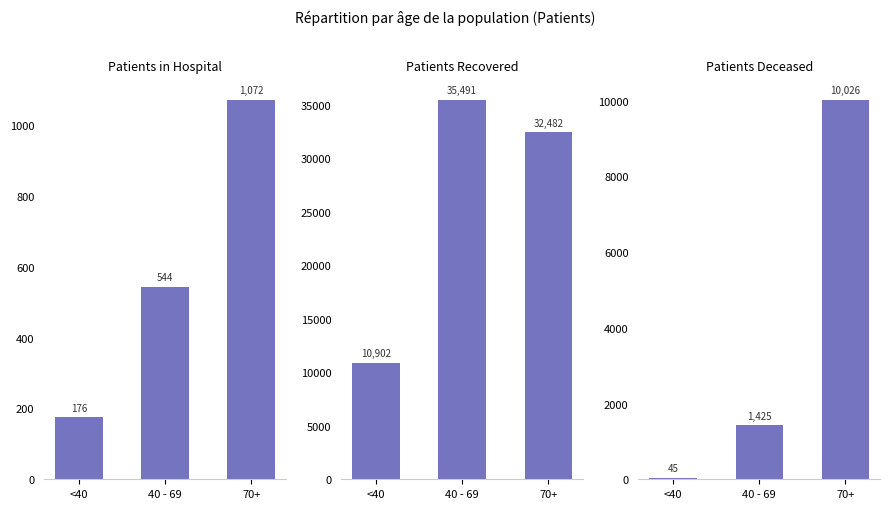

What is the label of the 3rd bar from the left?

70+